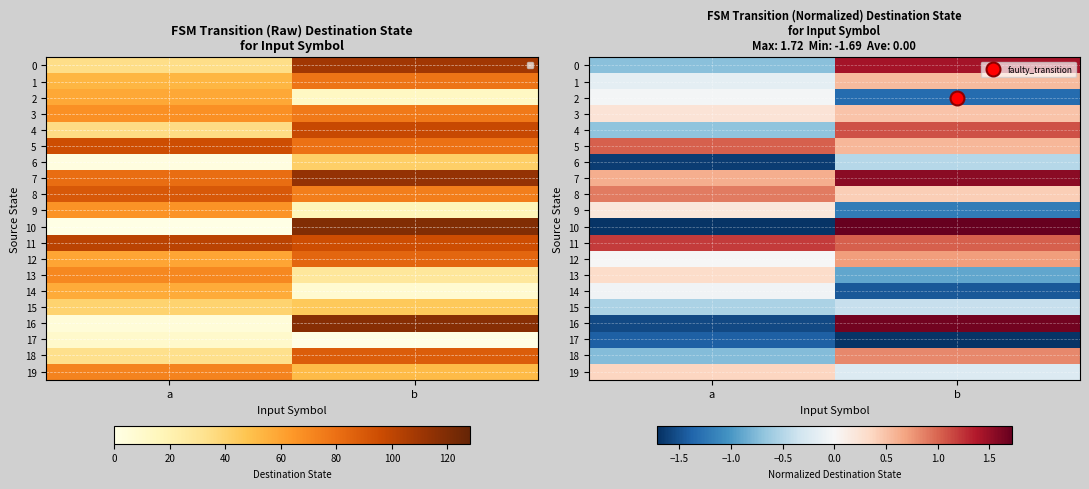

At how many categories does at least one series exceed 0?

2